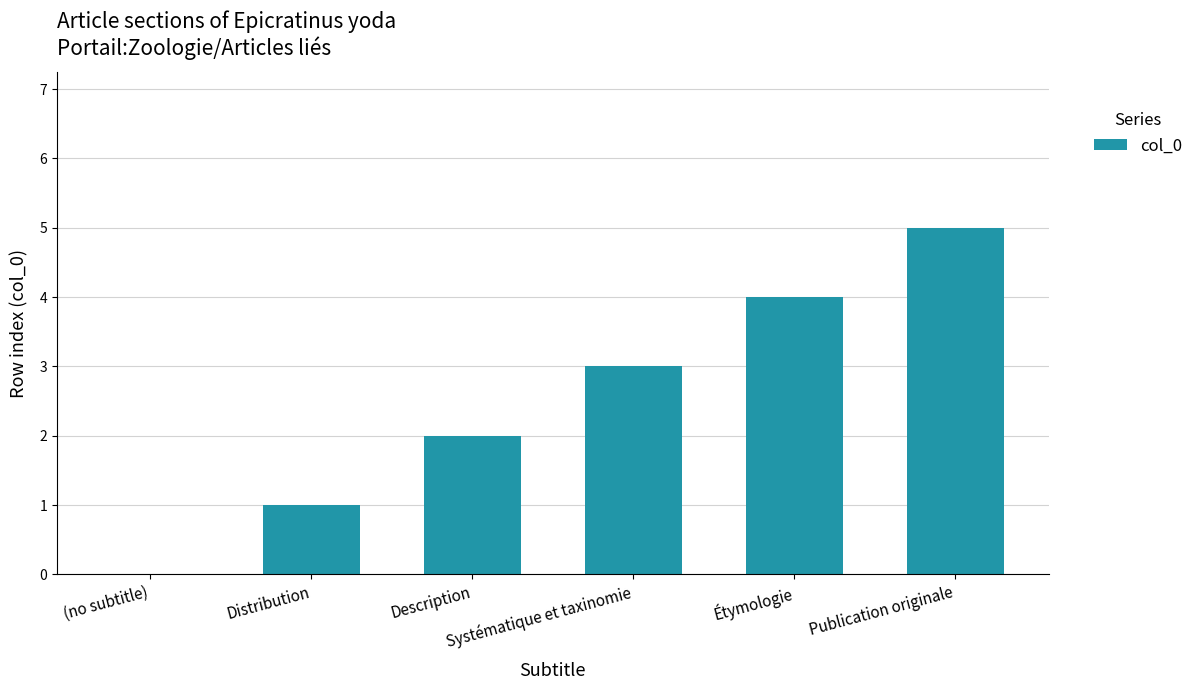

What is the sum of all values?

15